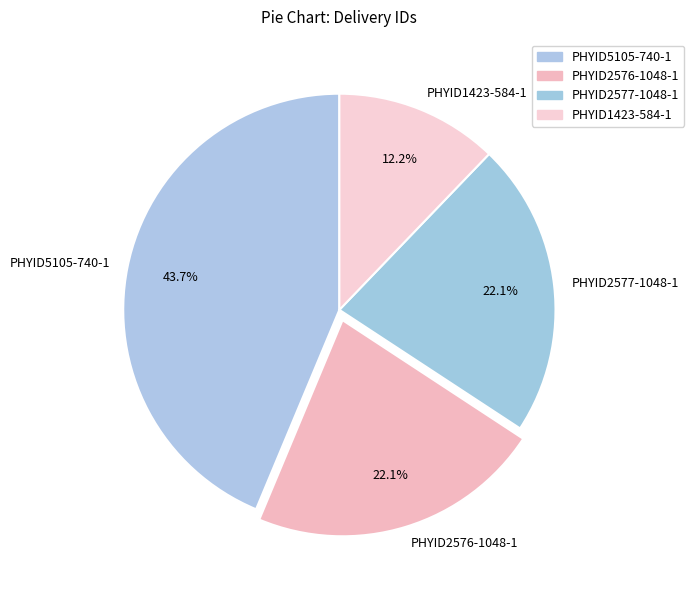

Is there any slice that represents more than half of the pie?

No